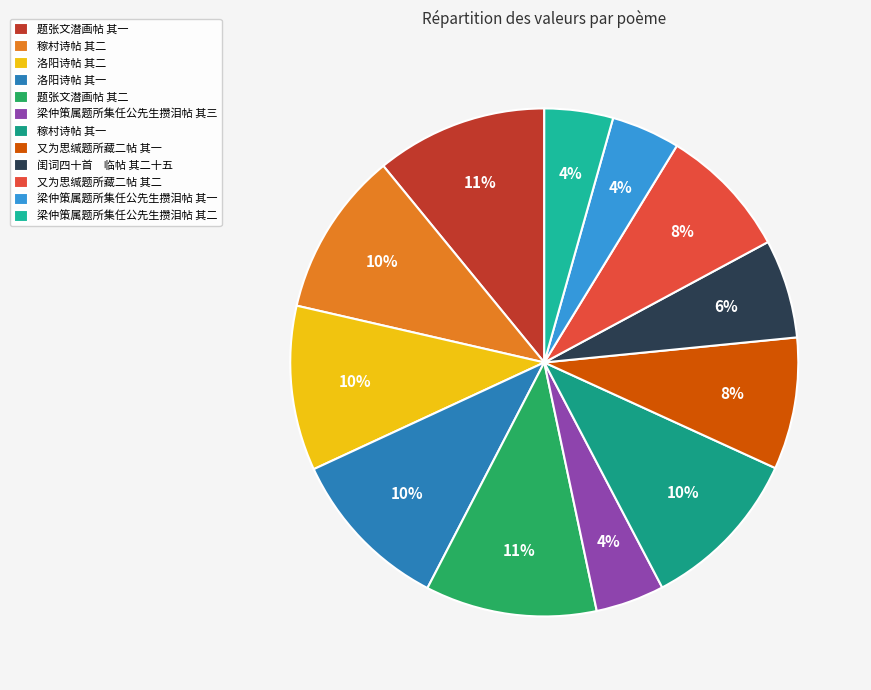

Is it true that 洛阳诗帖 其一 is 1% of the pie?

False